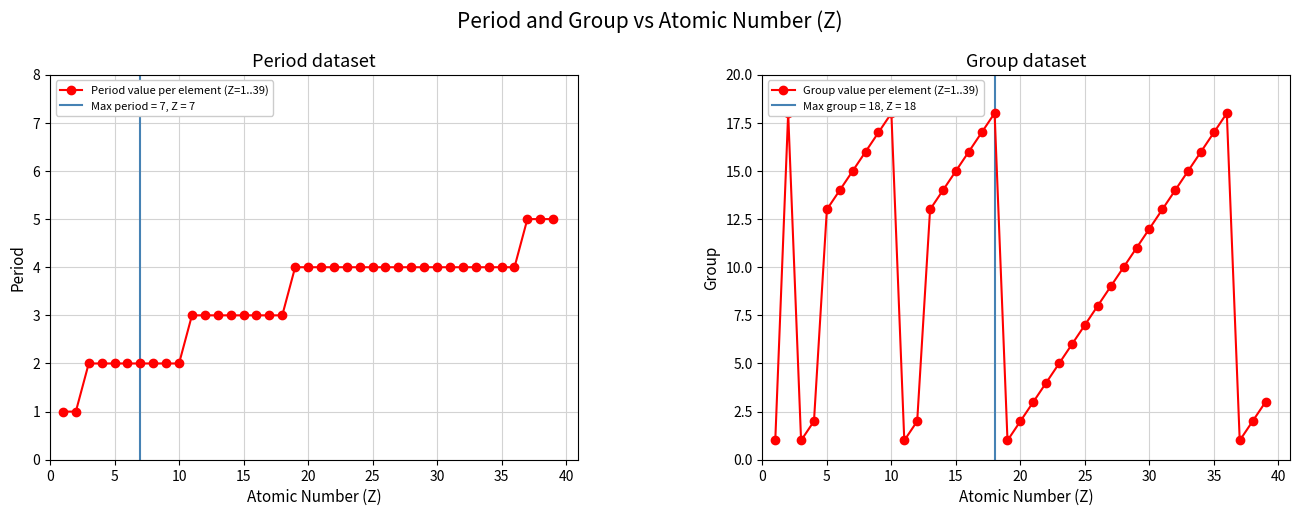

Is it true that Period value per element (Z=1..39) equals 3 at 15?

True